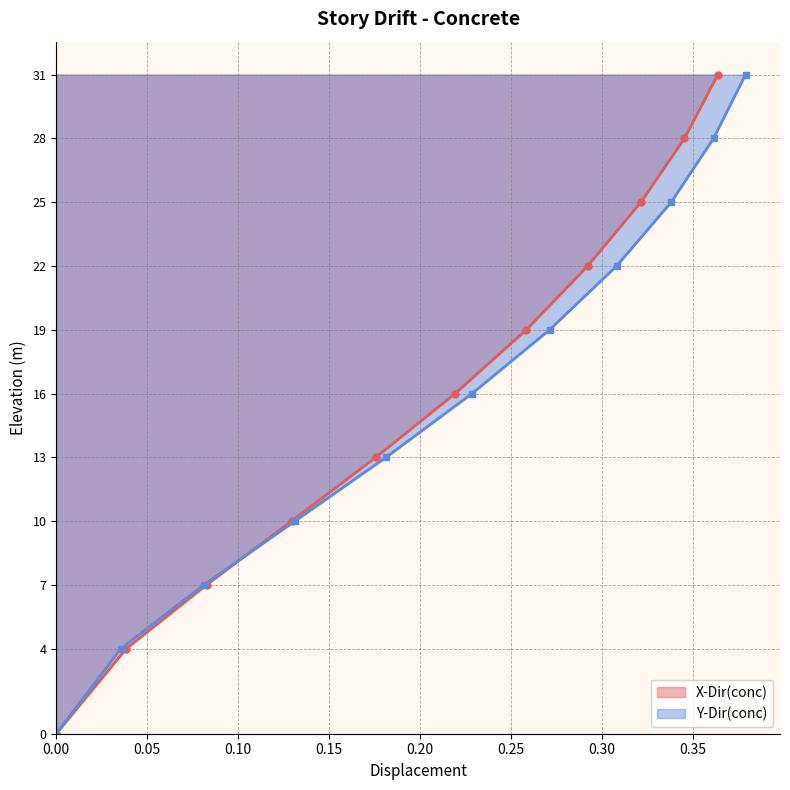

Is it true that Y-Dir(conc) equals 10 at 31?

False